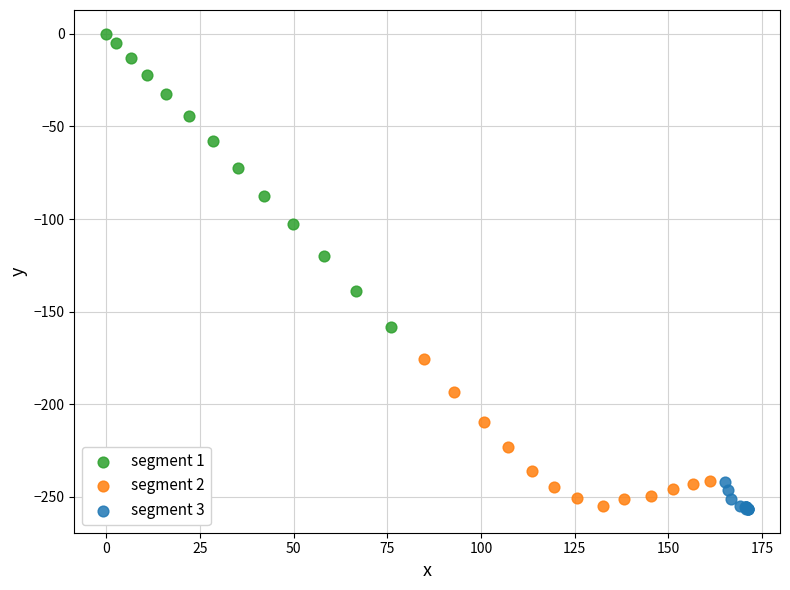

What are all the series names shown in the legend?

segment 1, segment 2, segment 3